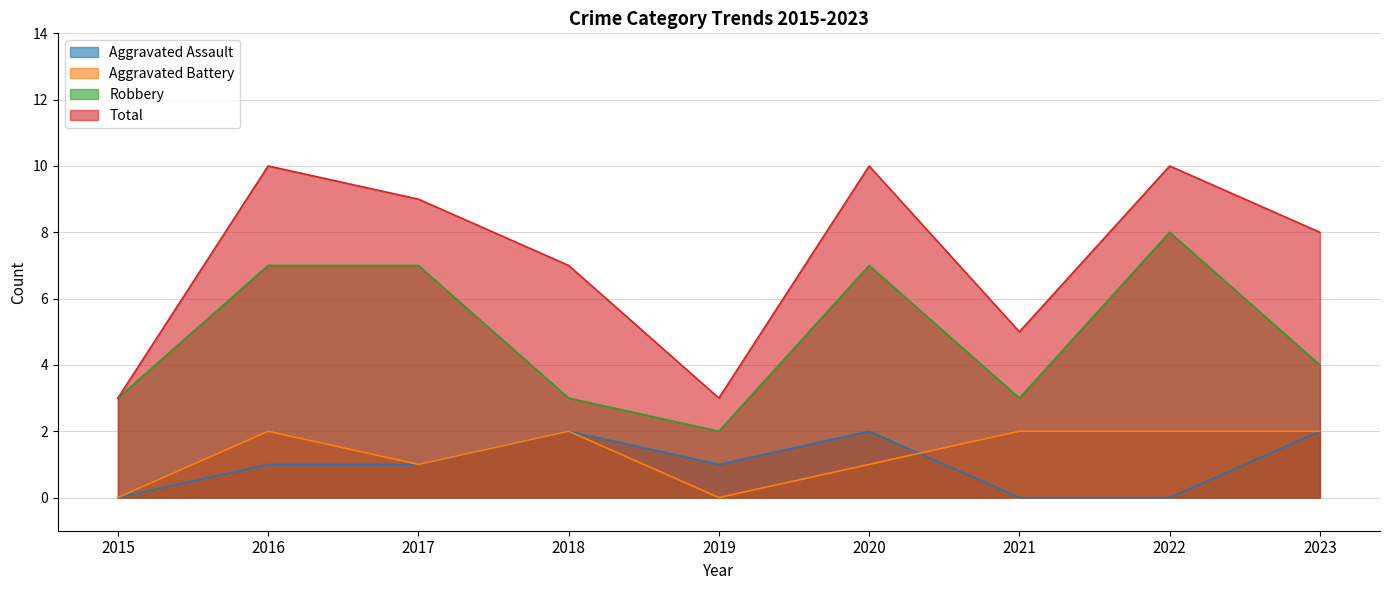

How many data points does each series have?

9